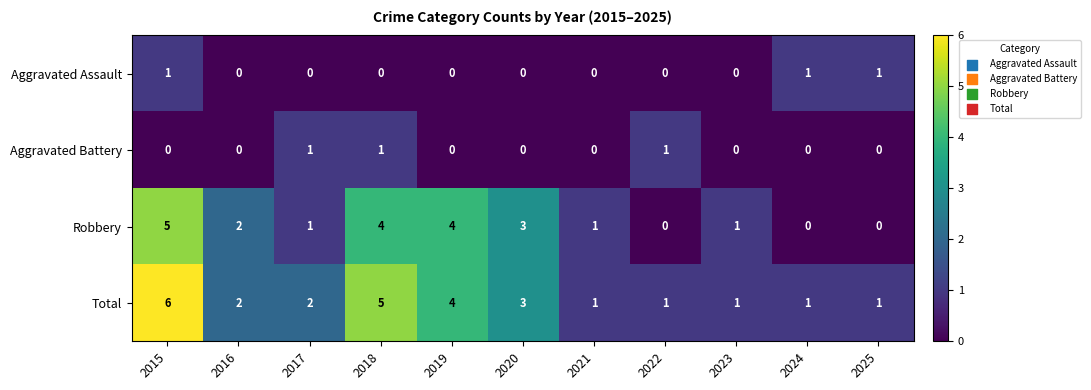

What is the difference between the maximum and minimum values in the Robbery series?

5